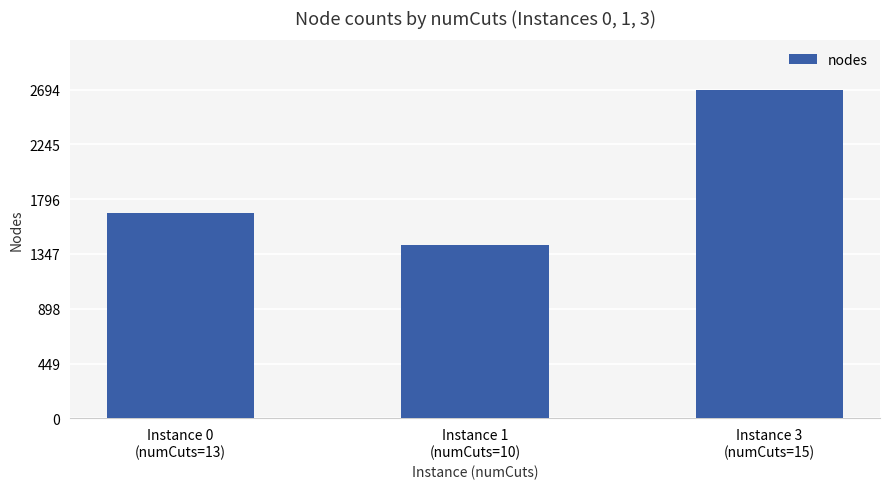

What is the value of the 3rd bar from the left?

2694